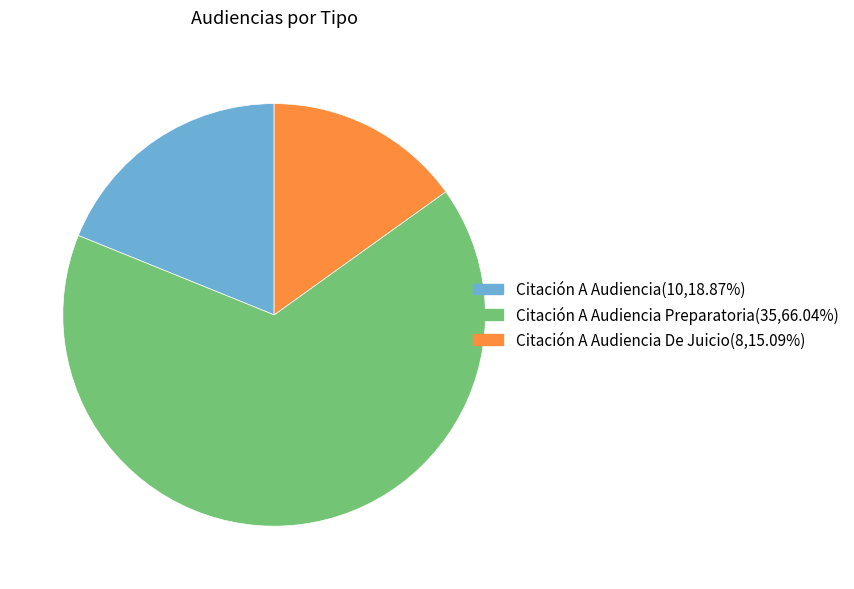

Is there any slice that represents more than half of the pie?

Yes